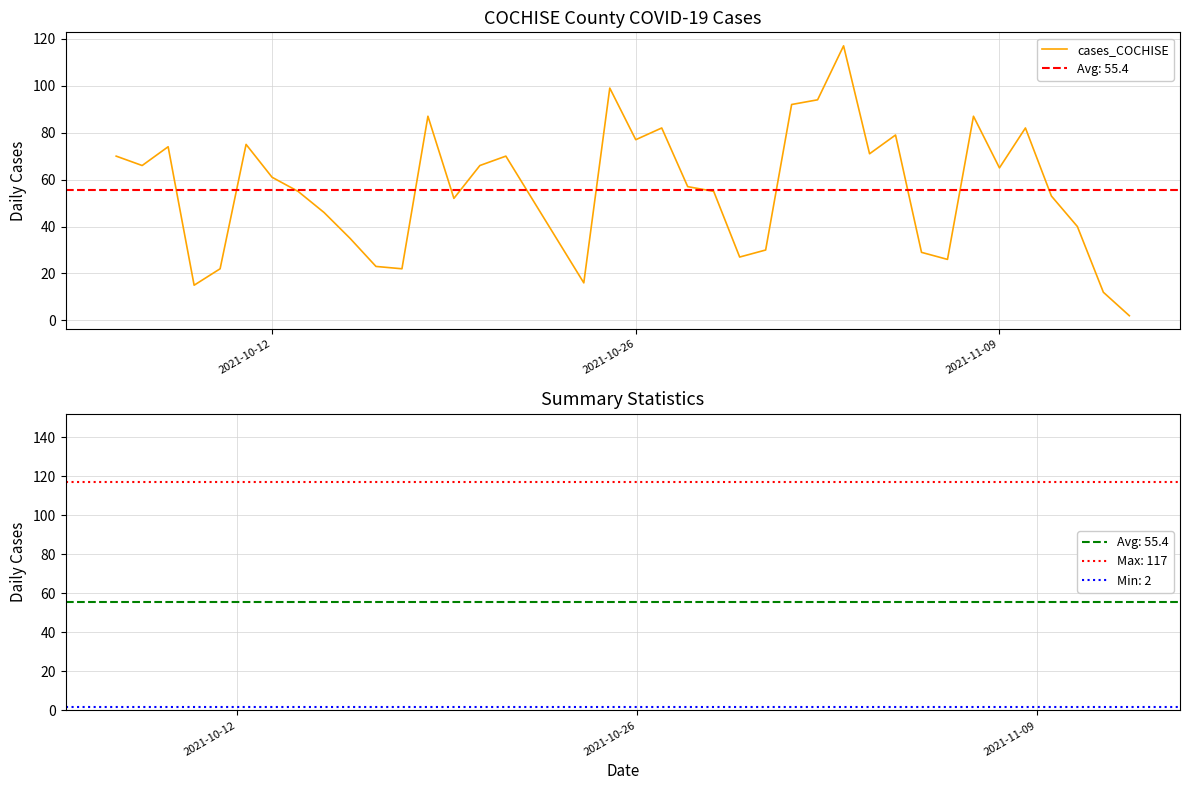

At which label is the value closest to 59?

2021-10-12